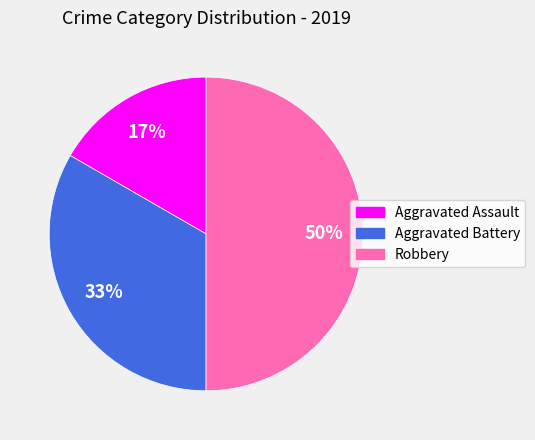

Approximately how many times larger is the value at Aggravated Battery compared to Robbery?

0.7